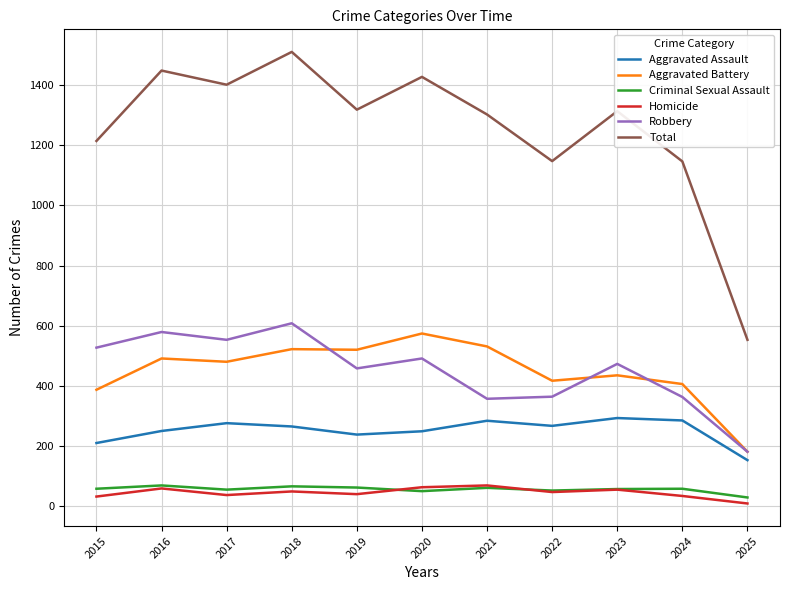

Read the Robbery value at 2024.

363